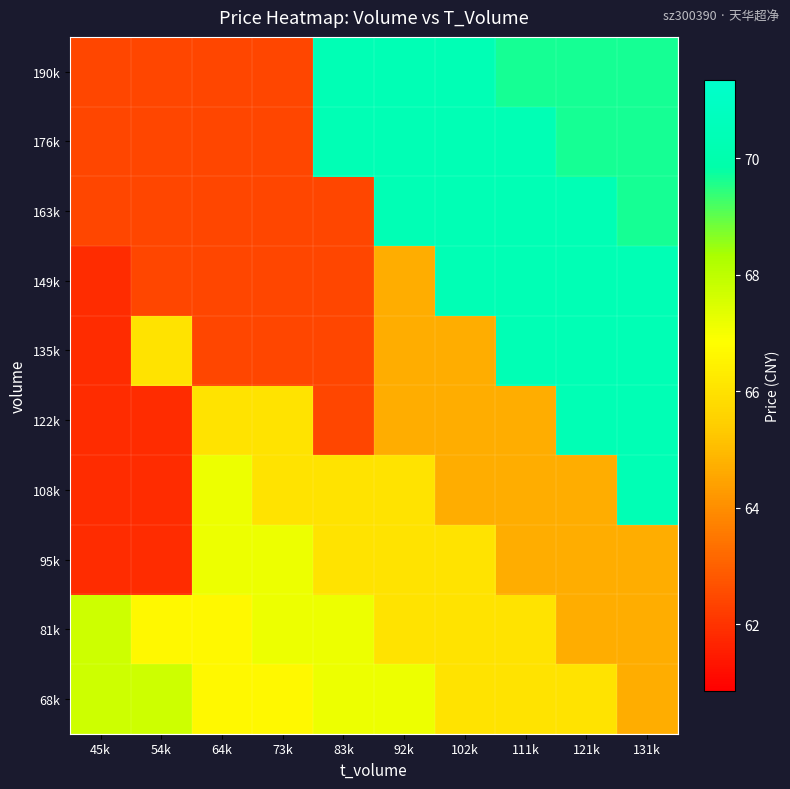

Rank the series at 131k from lowest to highest value.

68k, 81k, 95k, 163k, 176k, 190k, 108k, 122k, 135k, 149k